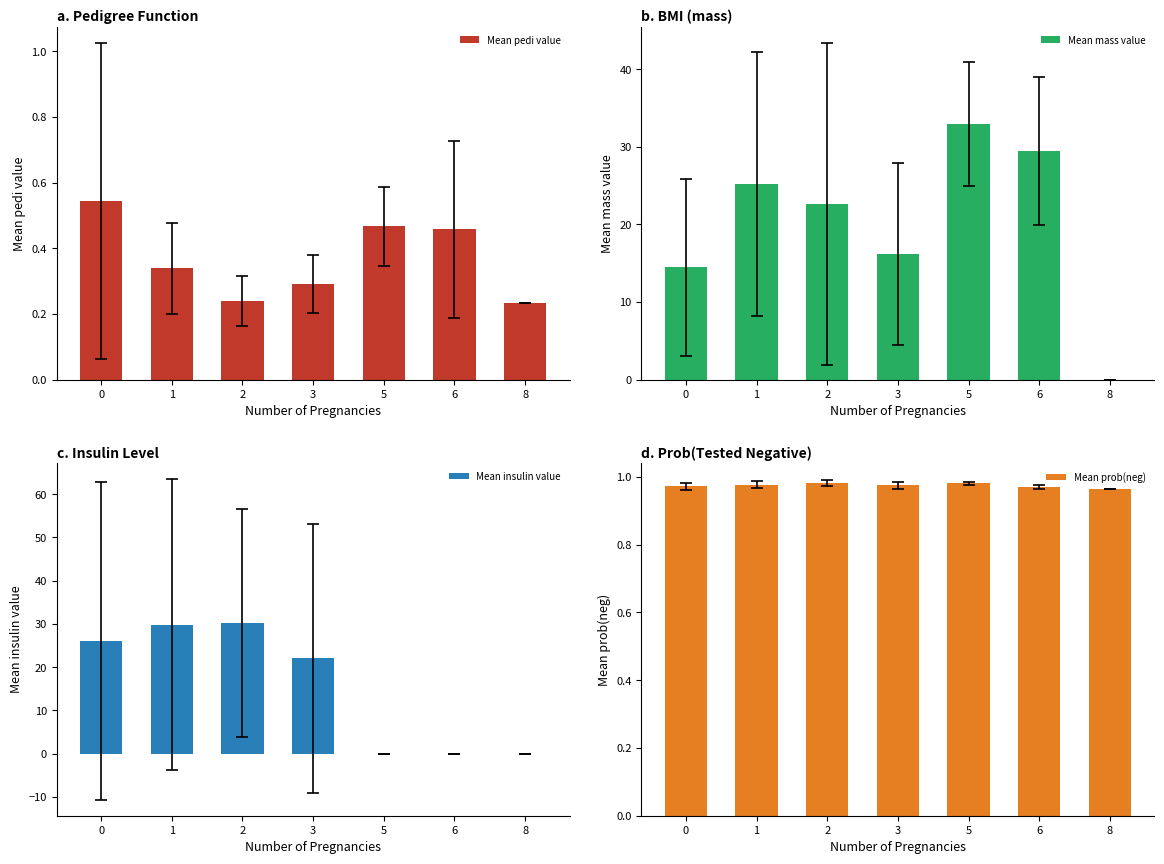

Is it true that Mean prob(neg) equals 1.5 at 8?

False